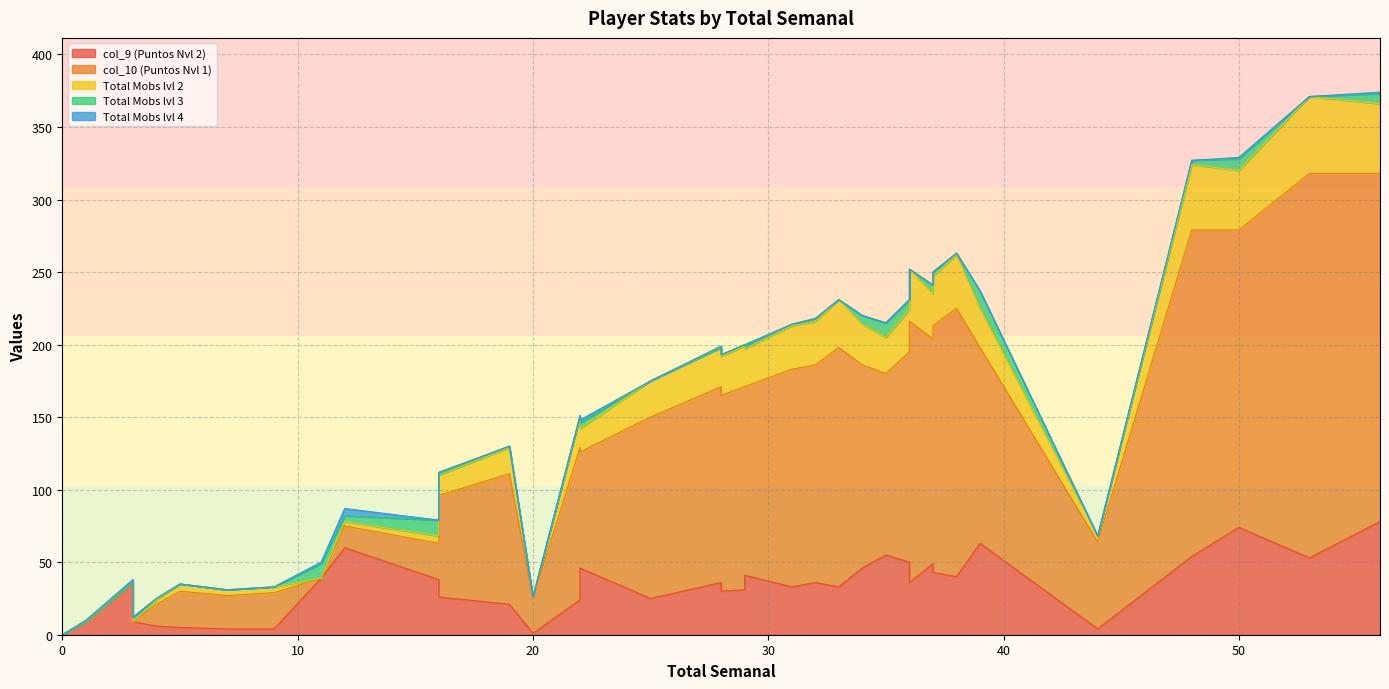

Which label corresponds to the largest value in the chart?

53